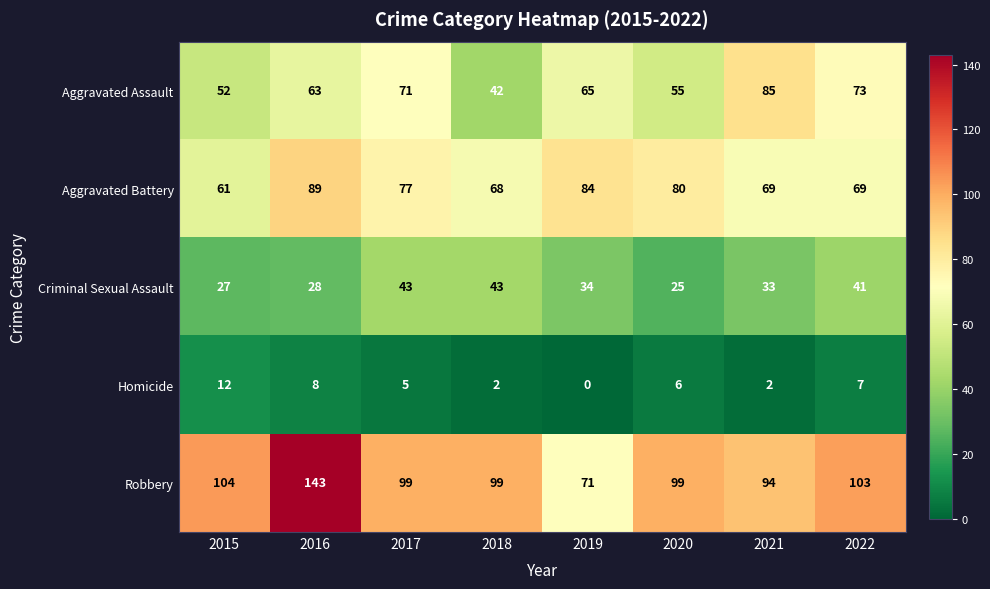

What is the difference between the Aggravated Assault values at 2015 and 2020?

3